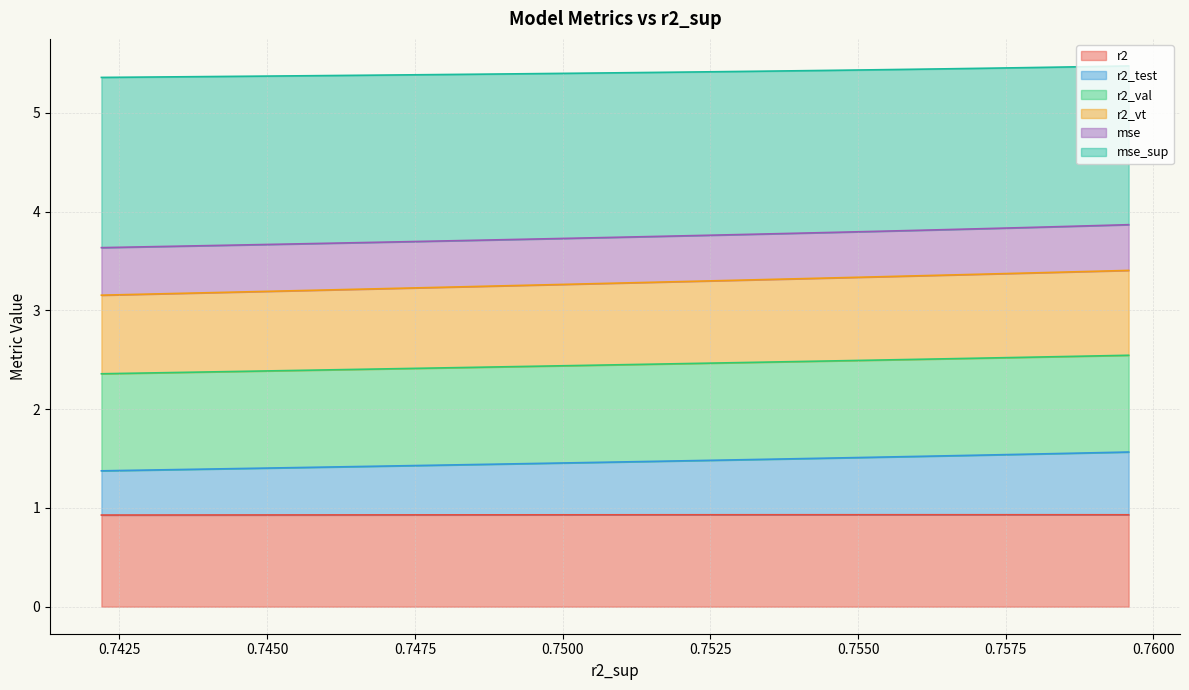

What is the lowest value of the r2 series?

0.9